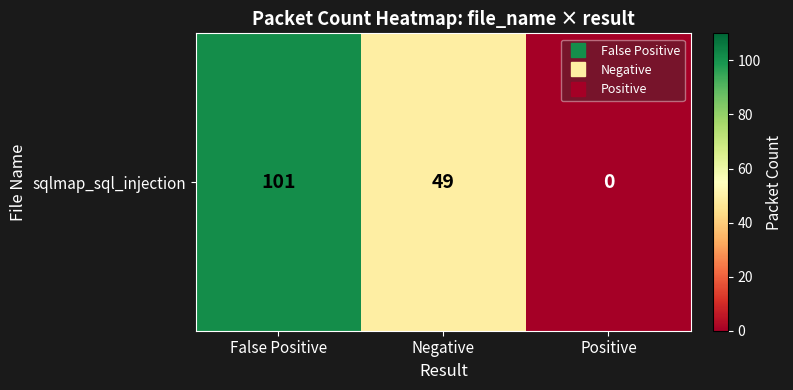

Reading right to left, extract all data points from this chart.

Positive=0	Negative=49	False Positive=101